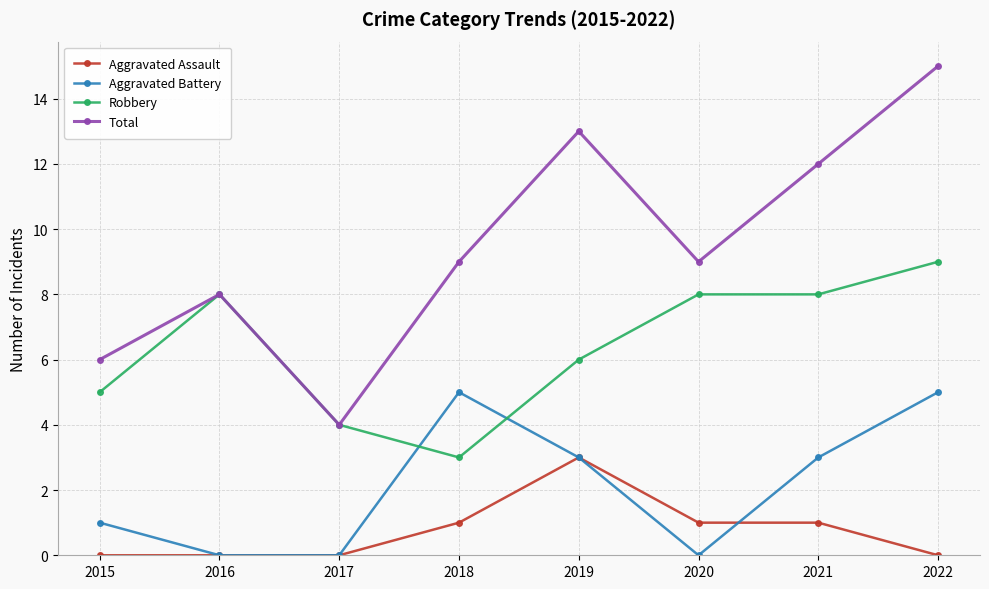

What is the sum of all Robbery values?

51